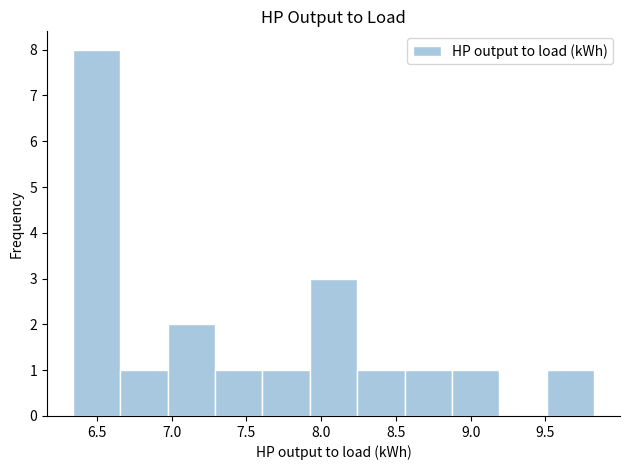

Which range on the x-axis has the tallest bar?

6.35 to 6.65